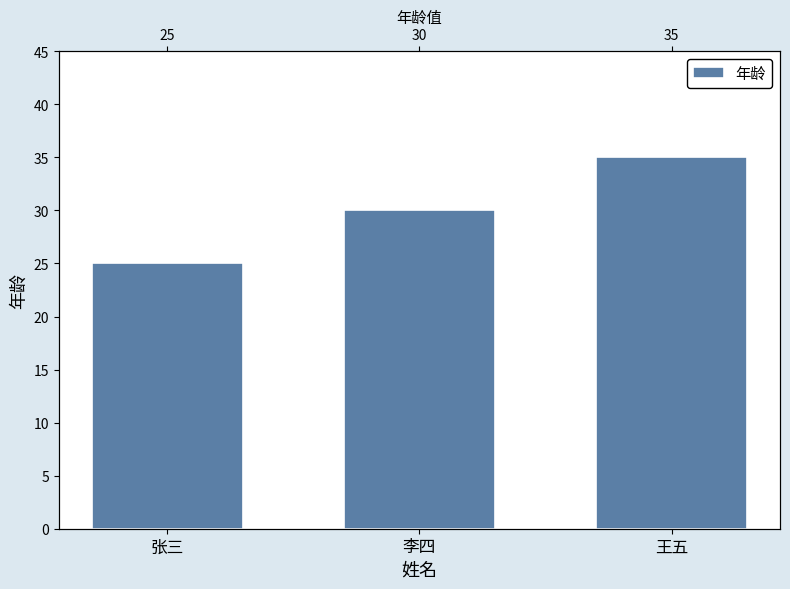

What is the difference between the maximum and minimum values?

10